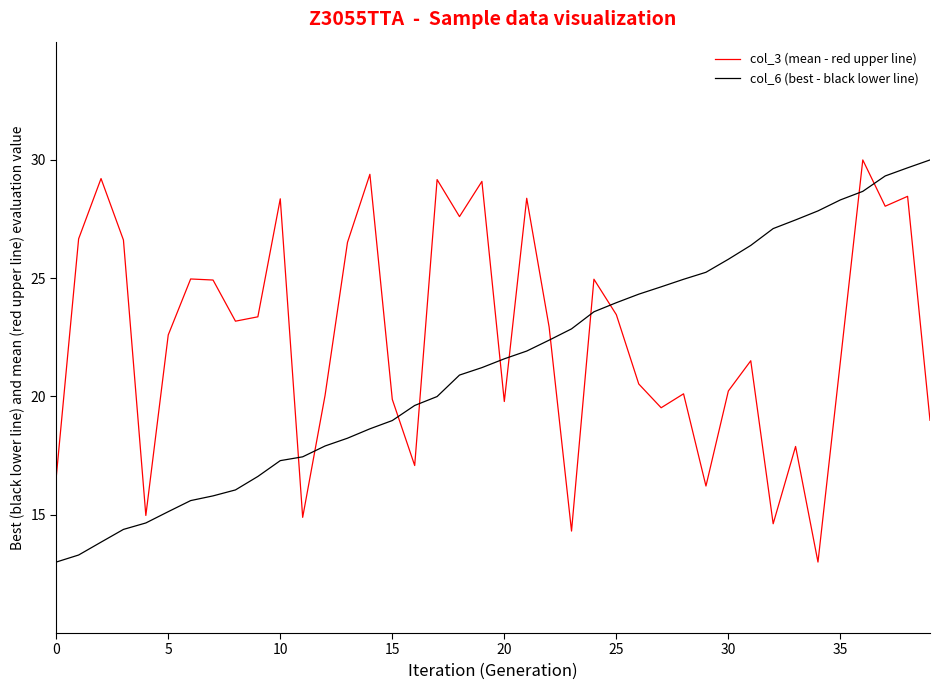

After their last crossing, which series has the higher values: col_6 (best - black lower line) or col_3 (mean - red upper line)?

col_6 (best - black lower line)